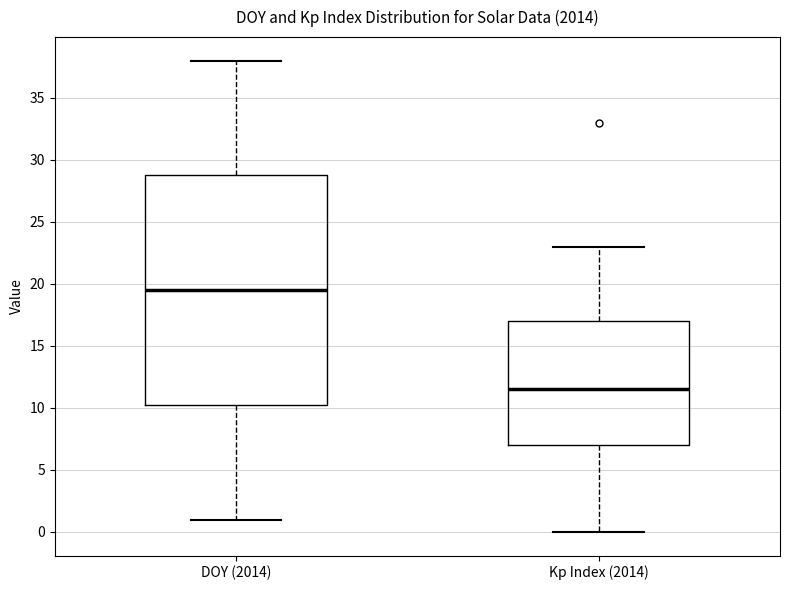

Reading left to right, transcribe this box plot: for each box, give where its median line is, the range the box spans, and where its two whiskers end, as read against the y-axis. The values are not printed on the chart, so give them approximately, as read against the axis.

DOY (2014): median 19.5, box 10.5 to 29.0, whiskers 1.0 to 38.0
Kp Index (2014): median 11.5, box 7.0 to 17.0, whiskers 0.0 to 23.0